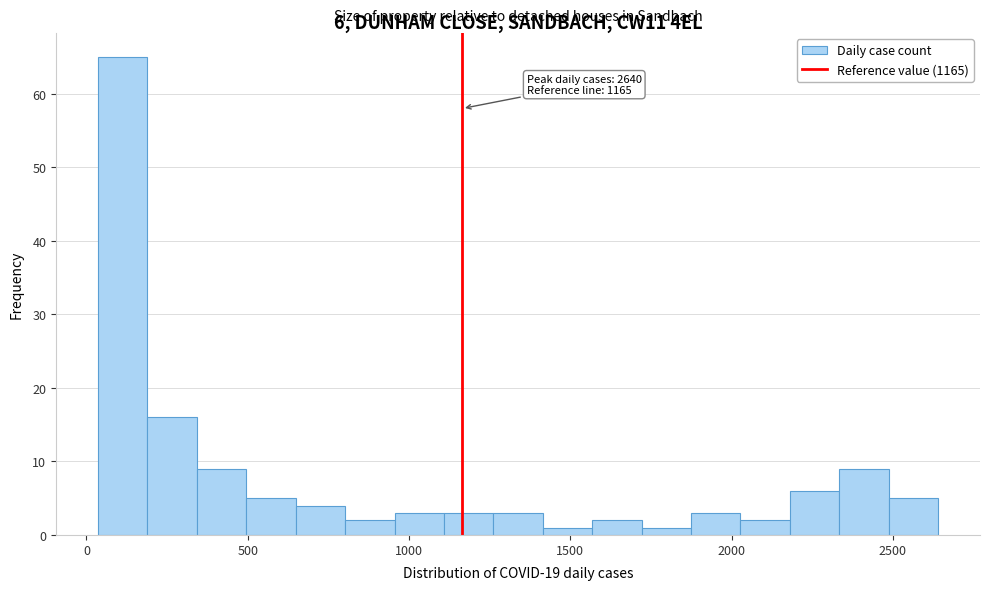

Read against the x-axis, roughly where is the centre of the tallest bar?

100